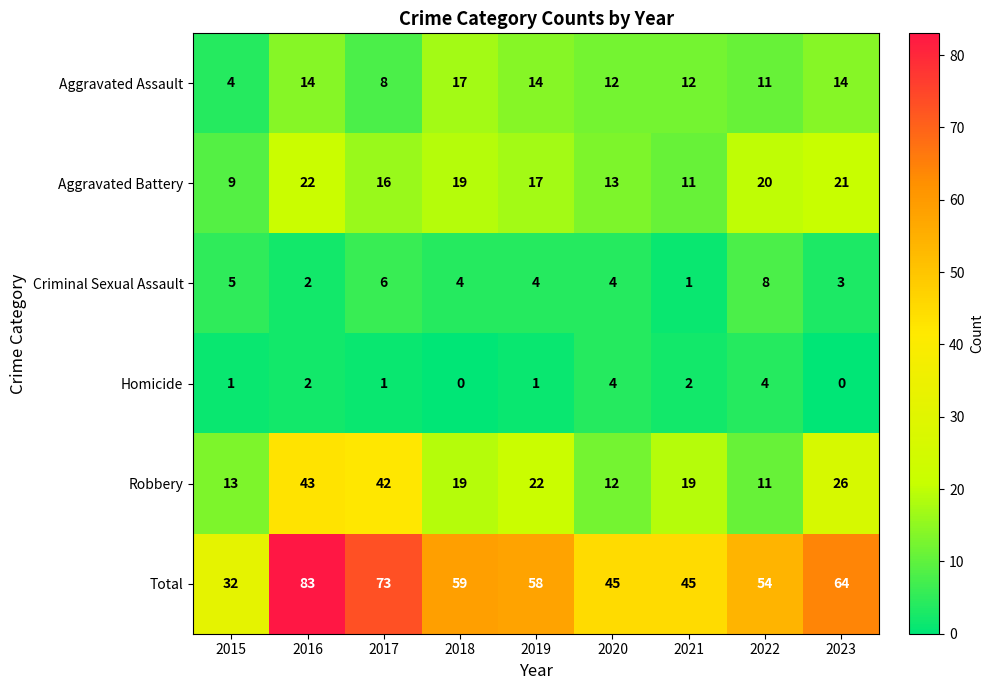

Is it true that Robbery equals 20 at 2022?

False